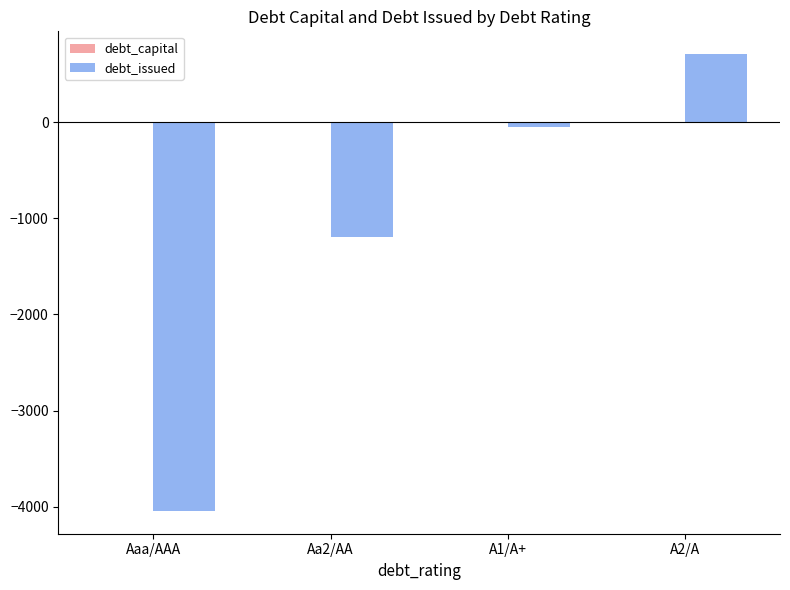

Is it true that debt_issued equals -6835.1 at Aaa/AAA?

False